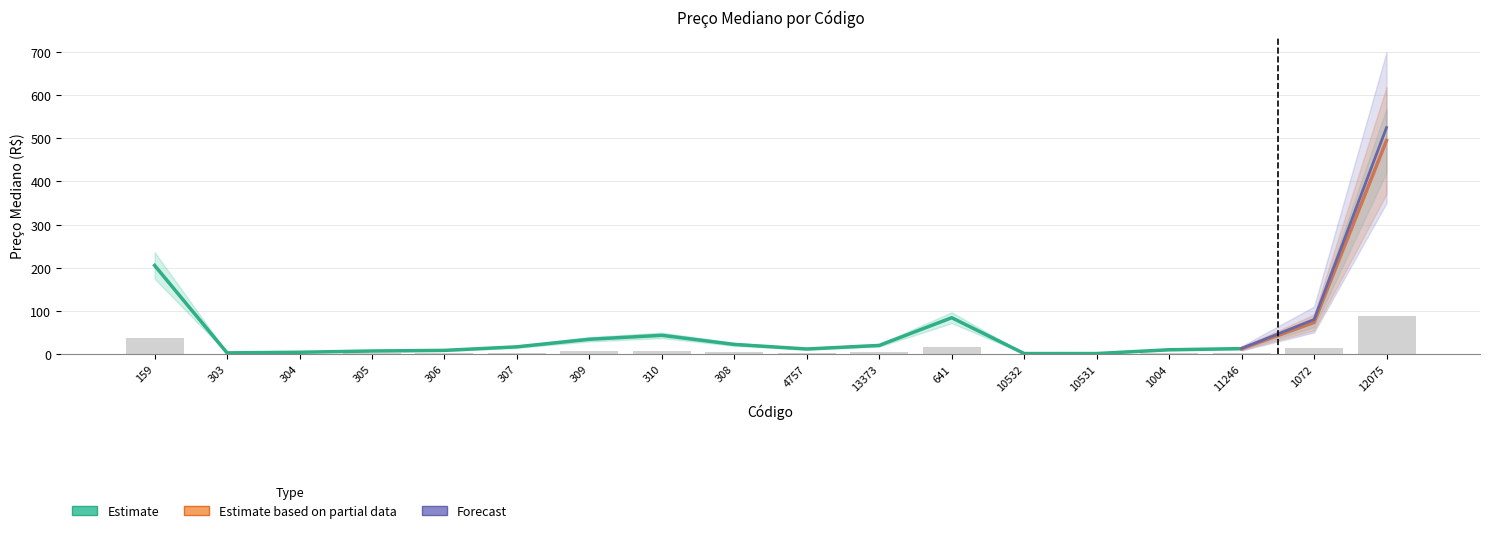

Does the chart contain stacked bars?

No